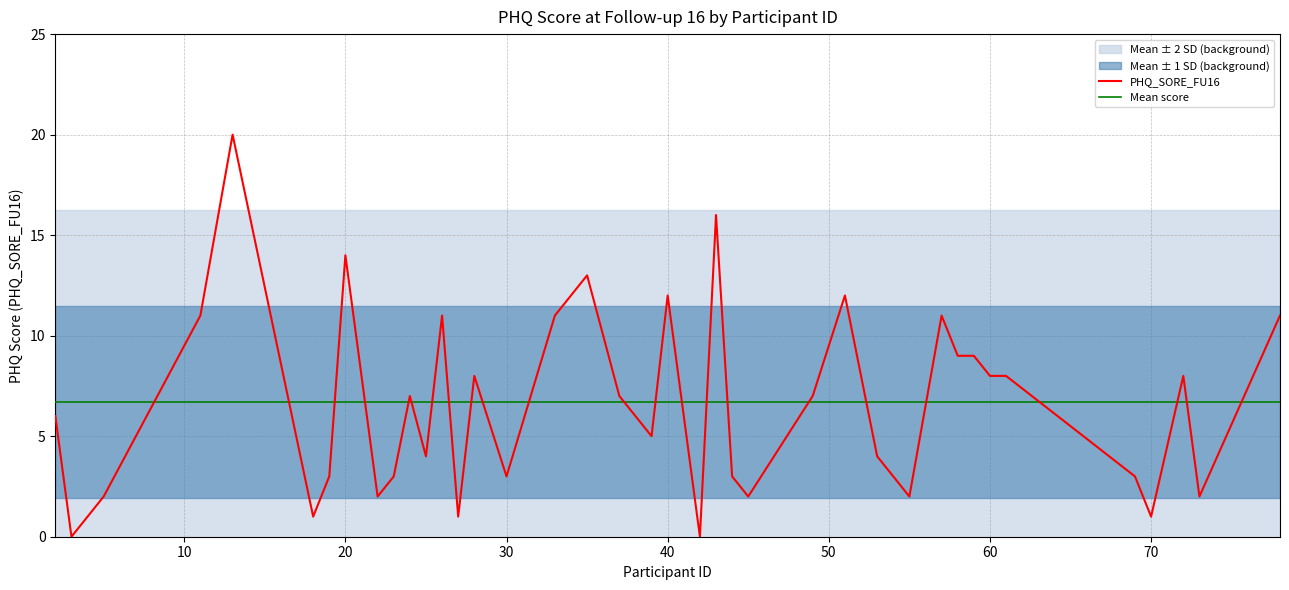

Which series has the largest total across all categories?

PHQ_SORE_FU16